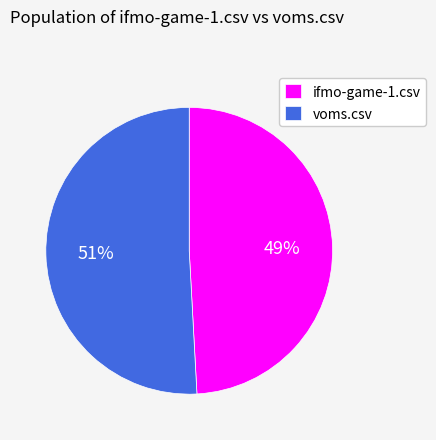

Do voms.csv and ifmo-game-1.csv together represent more than half of the pie?

Yes